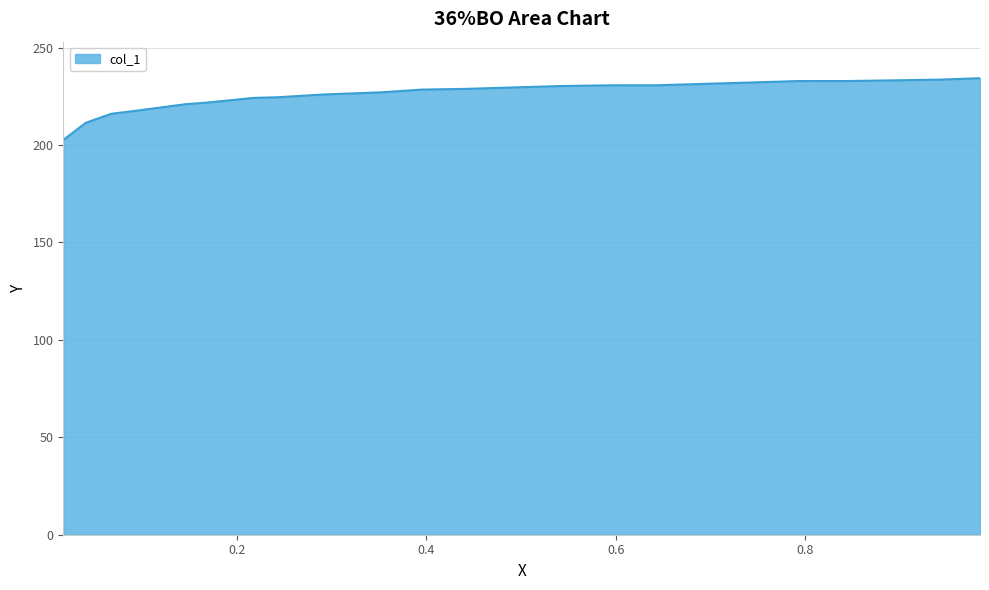

What is the greatest value displayed?

234.3